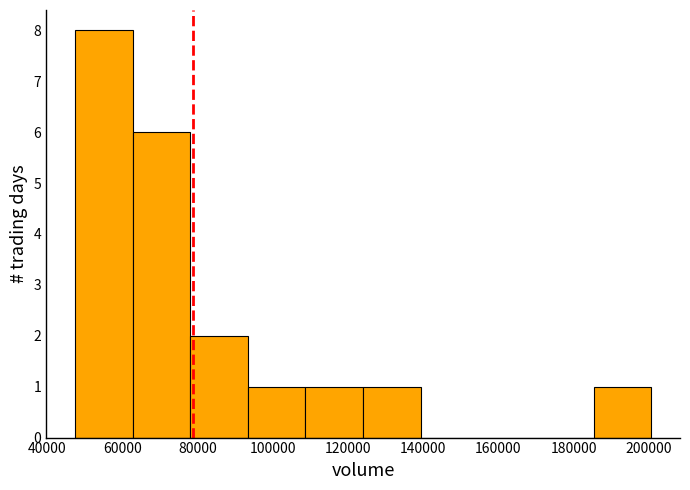

Which range on the x-axis has the tallest bar?

48000 to 62000